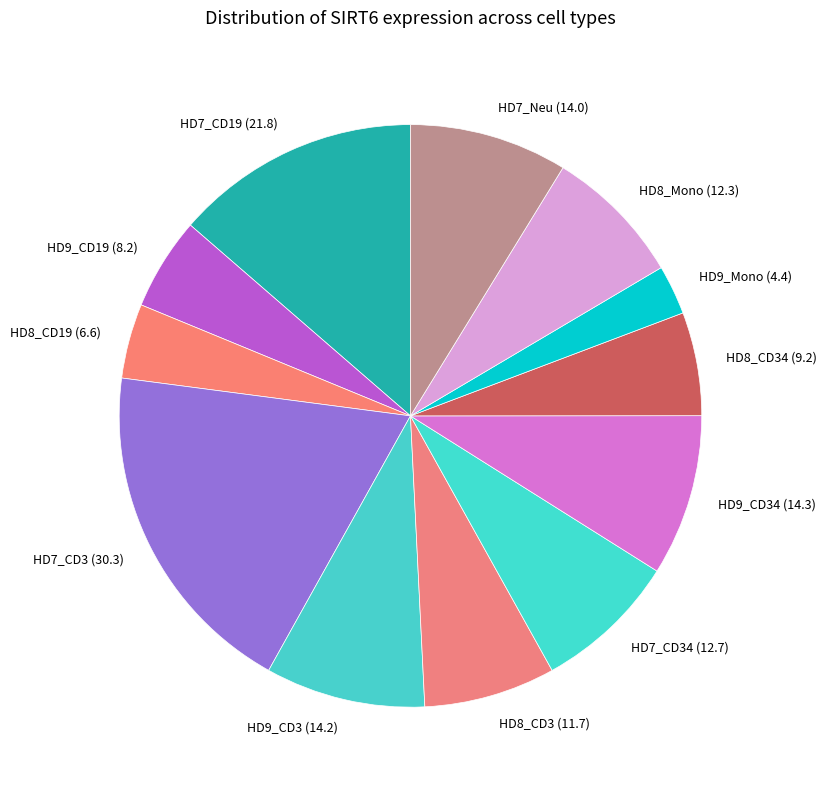

Is there any slice that represents more than half of the pie?

No